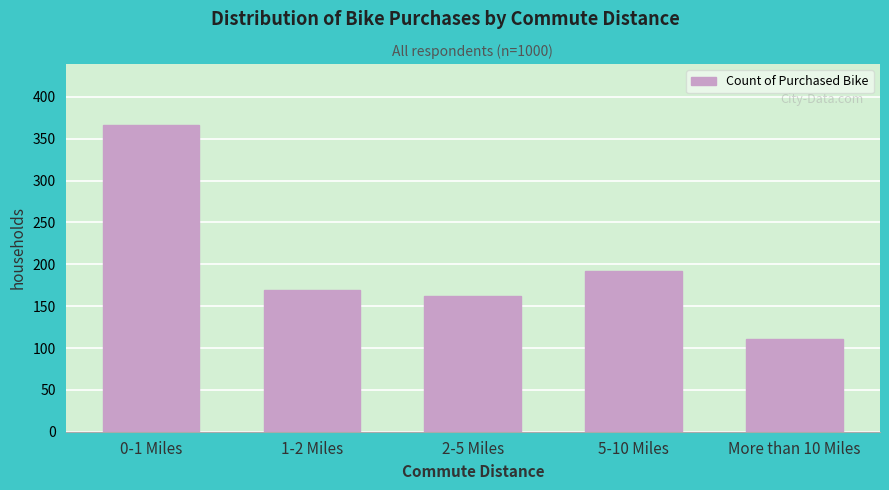

Reading left to right, transcribe all the data shown in this chart.

0-1 Miles=366	1-2 Miles=169	2-5 Miles=162	5-10 Miles=192	More than 10 Miles=111